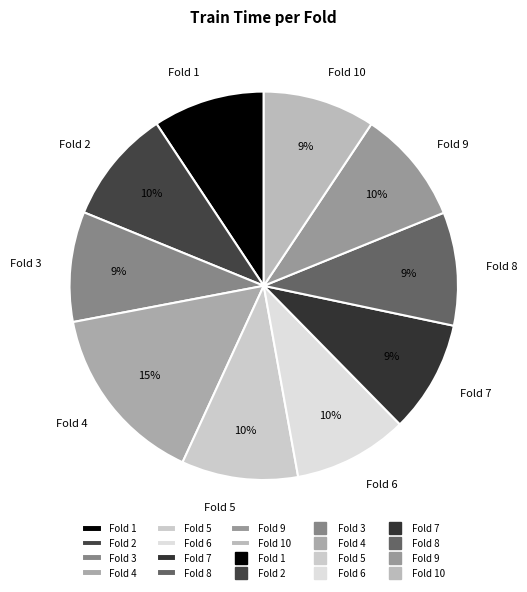

To the nearest percent, what percentage of the pie is Fold 6?

10%